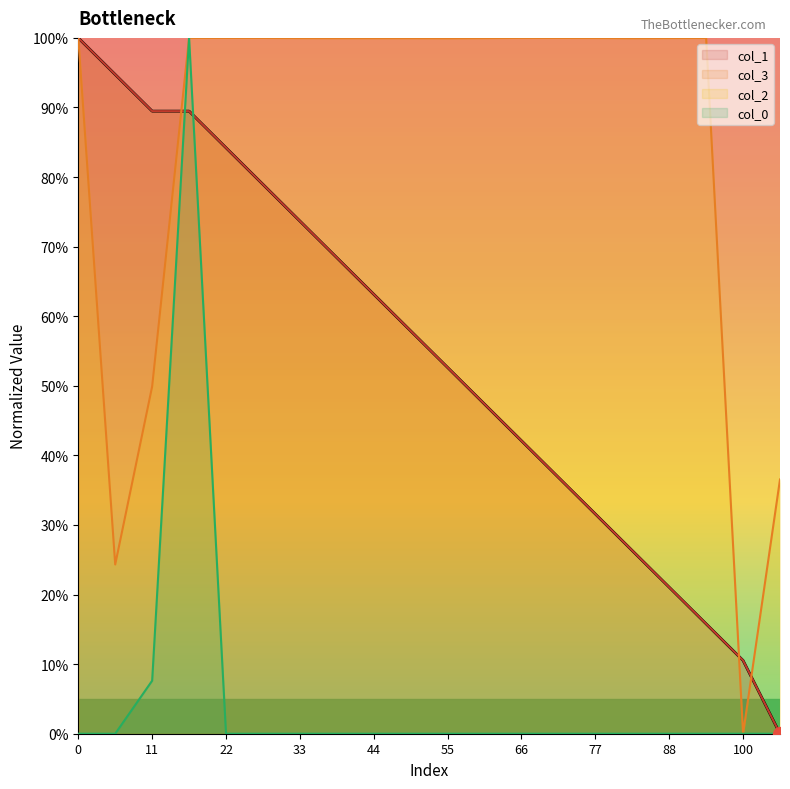

What is the total value across all series at 88?

142.1